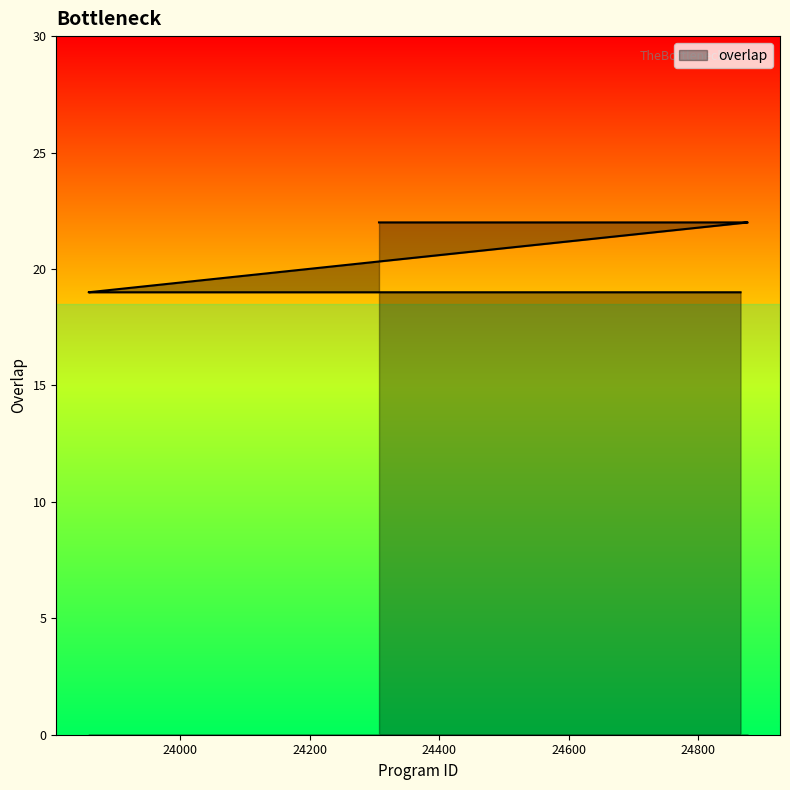

What is the difference between the second highest and minimum values?

3